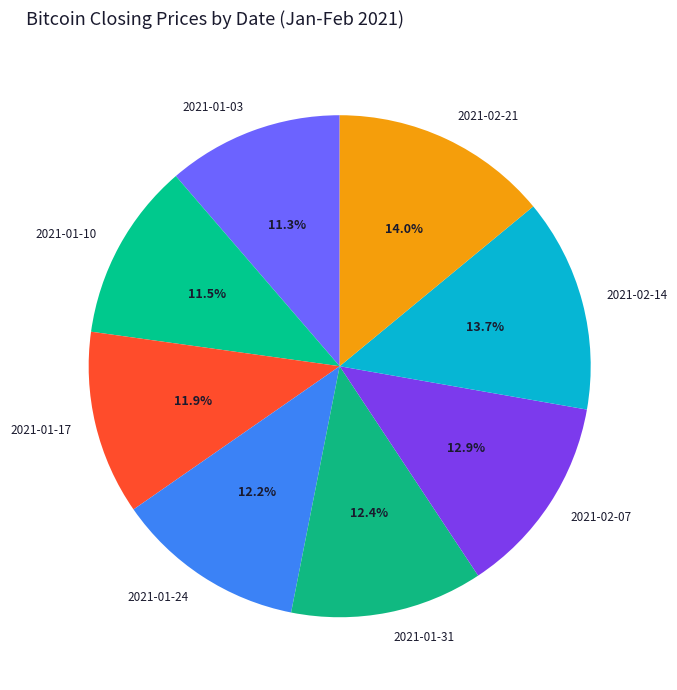

True or false: 2021-02-21 accounts for 14% of the total.

True